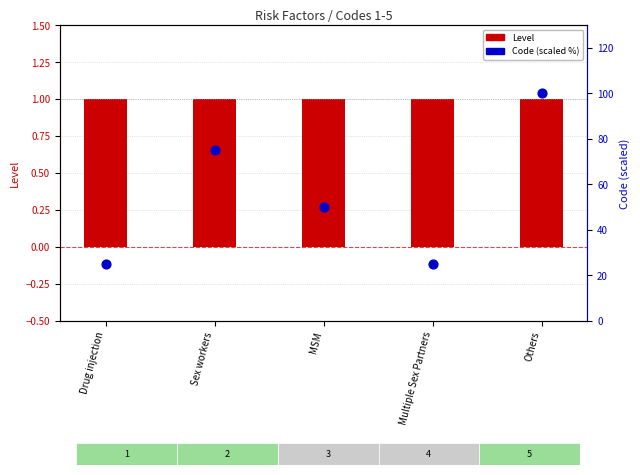

What are all the series names shown in the legend?

Level, Code (scaled %)